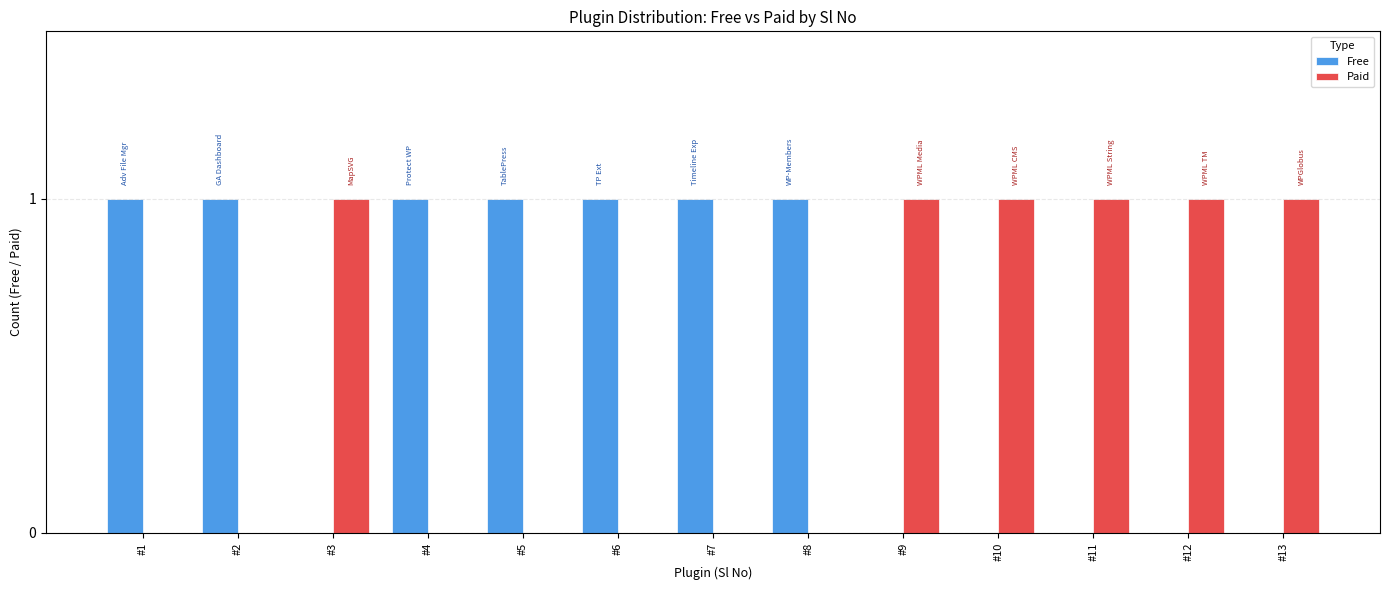

What is the sum of all Free values?

7